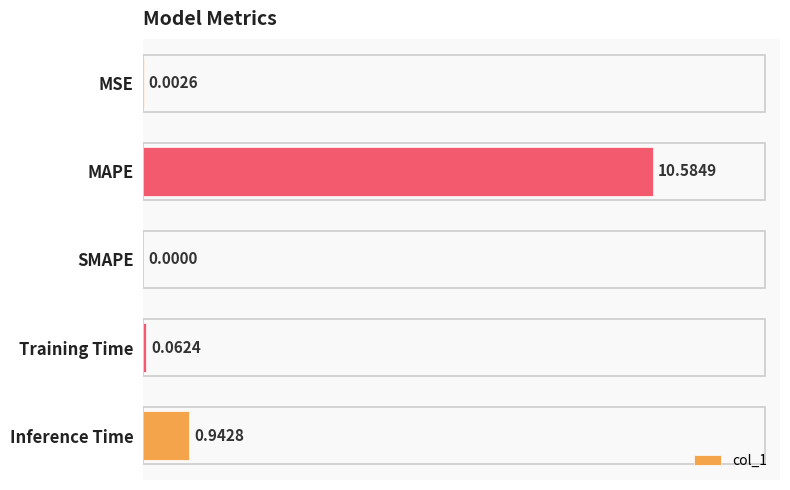

At which label is the value closest to 5?

Inference Time